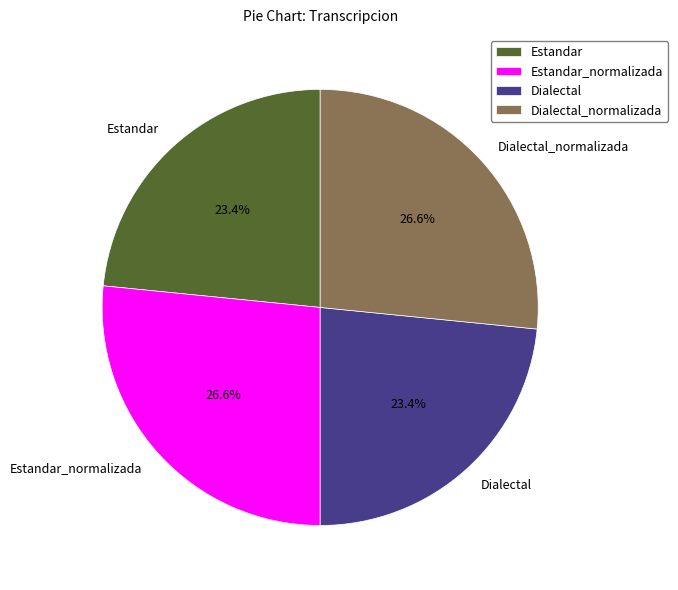

The Dialectal_normalizada slice represents 20% of the pie. True or false?

False